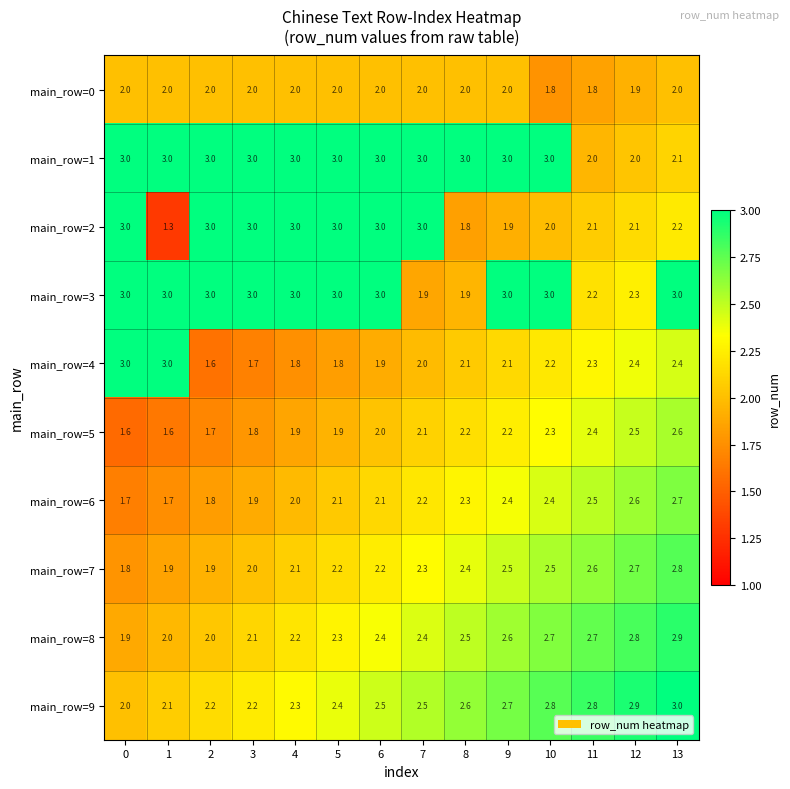

Which series has the largest total across all categories?

main_row=1